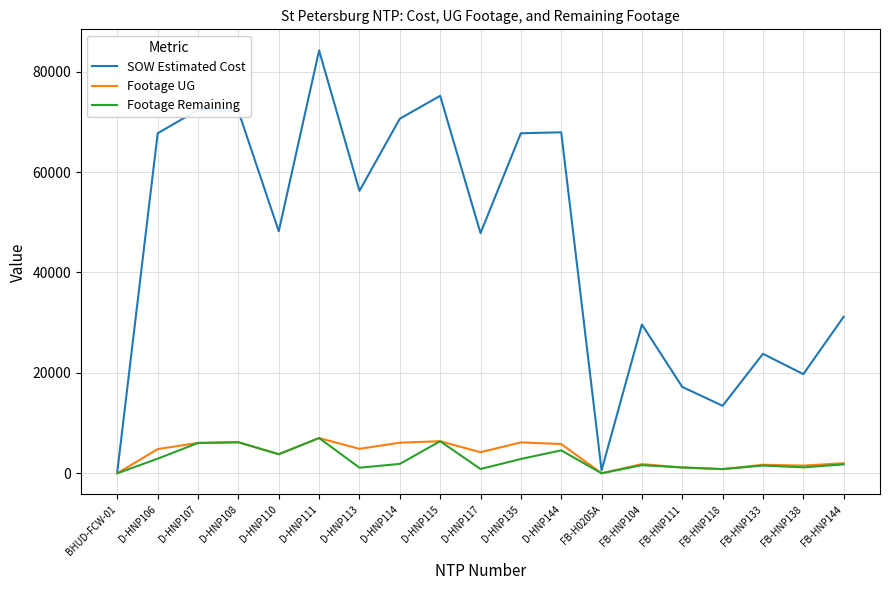

True or false: Footage UG has a value of 0.0 at FB-H0205A.

True